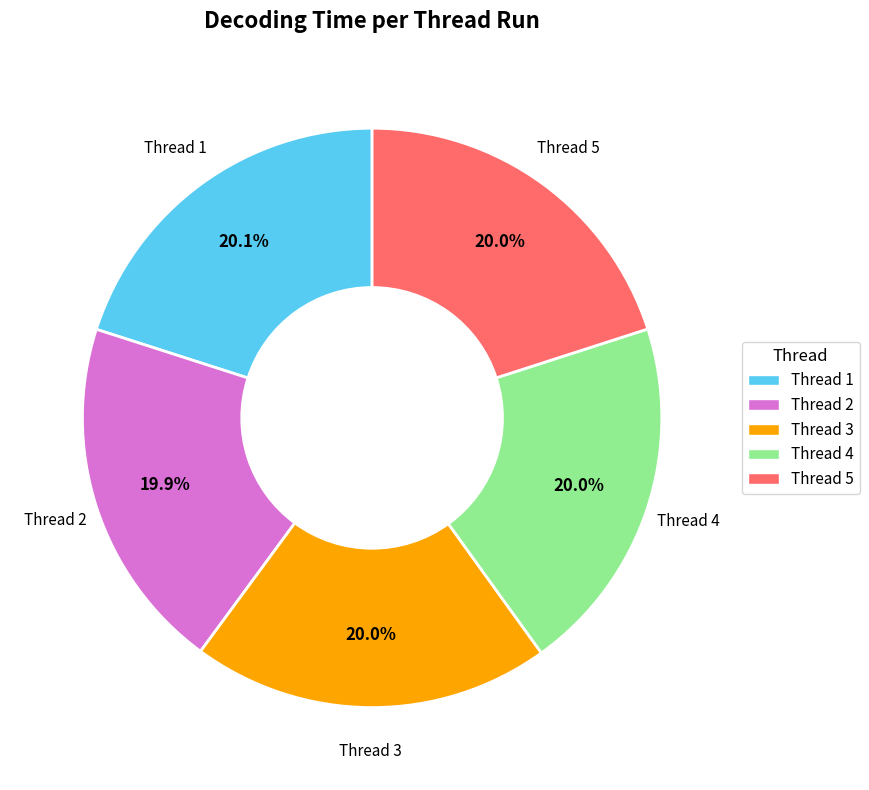

What is the ratio of the value at Thread 5 to the value at Thread 3?

1.0